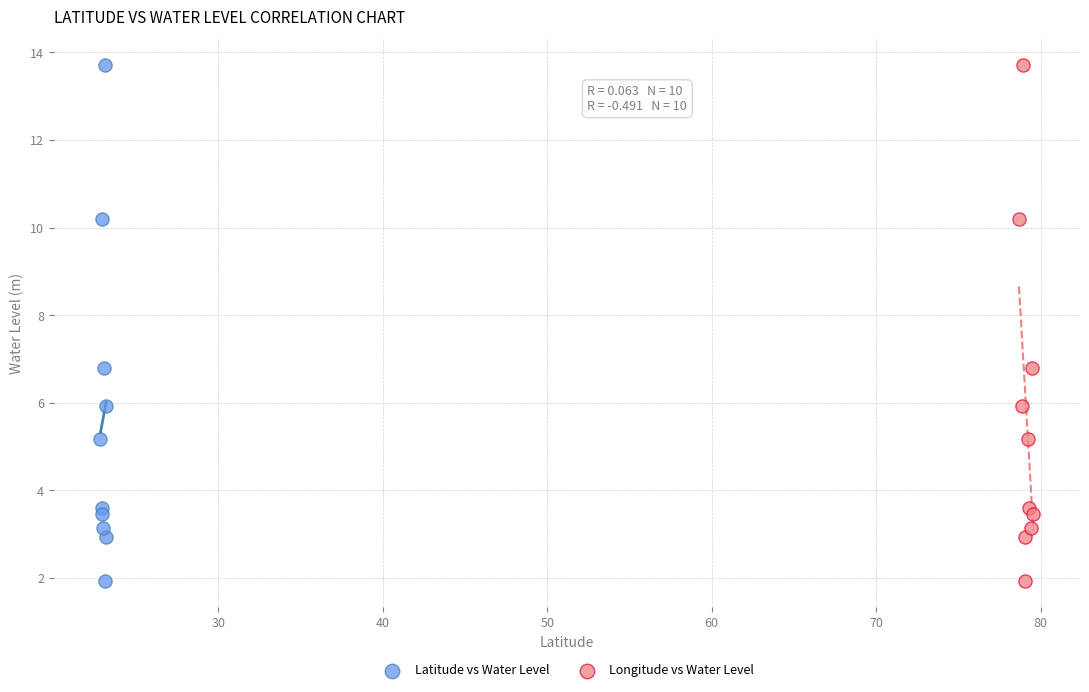

What are all the series names shown in the legend?

Latitude vs Water Level, Longitude vs Water Level